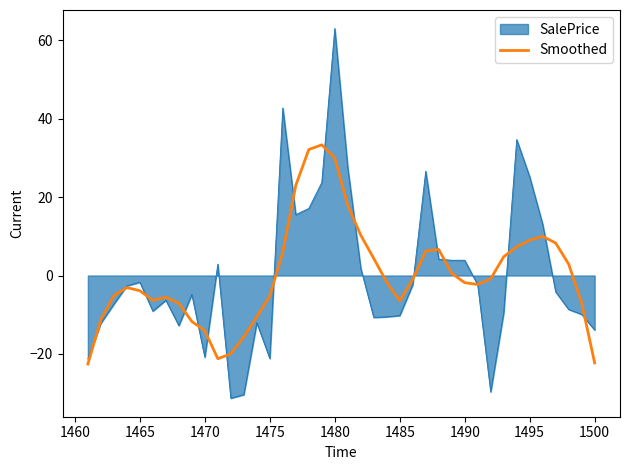

Which series has the largest range (max minus min)?

SalePrice